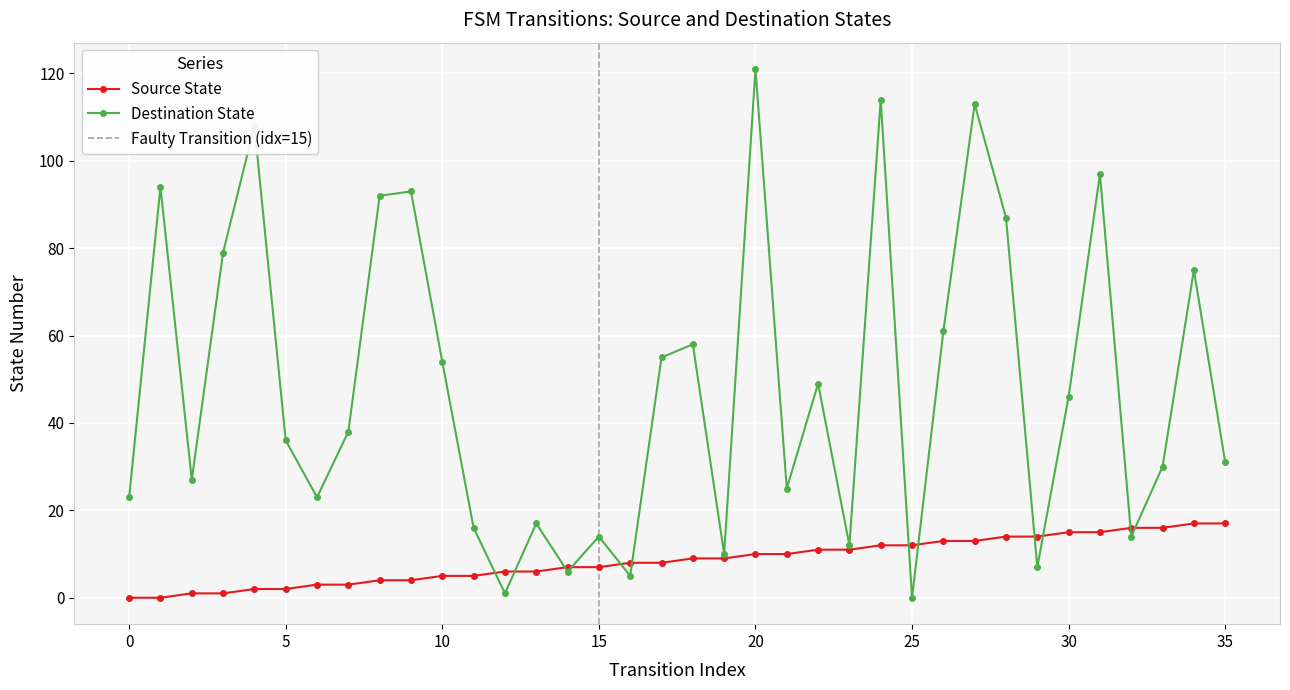

Reading left to right, extract all data points from this chart.

source_state: 0=0	1=0	2=1	3=1	4=2	5=2	6=3	7=3	8=4	9=4	10=5	11=5	12=6	13=6	14=7	15=7	16=8	17=8	18=9	19=9	20=10	21=10	22=11	23=11	24=12	25=12	26=13	27=13	28=14	29=14	30=15	31=15	32=16	33=16	34=17	35=17
destination_state: 0=23	1=94	2=27	3=79	4=108	5=36	6=23	7=38	8=92	9=93	10=54	11=16	12=1	13=17	14=6	15=14	16=5	17=55	18=58	19=10	20=121	21=25	22=49	23=12	24=114	25=0	26=61	27=113	28=87	29=7	30=46	31=97	32=14	33=30	34=75	35=31